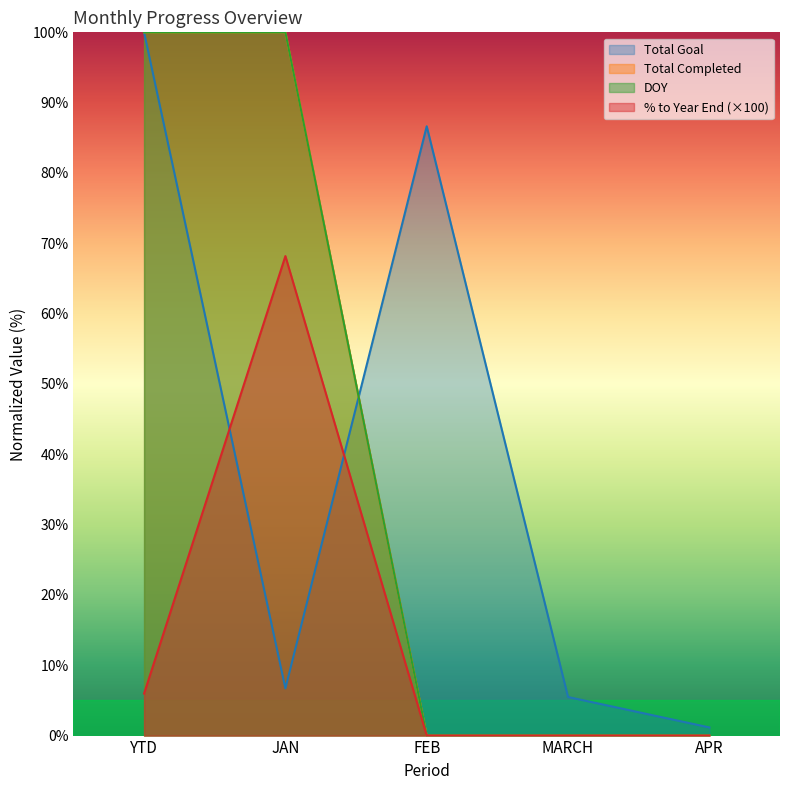

Which series has the widest spread of values?

Total Completed